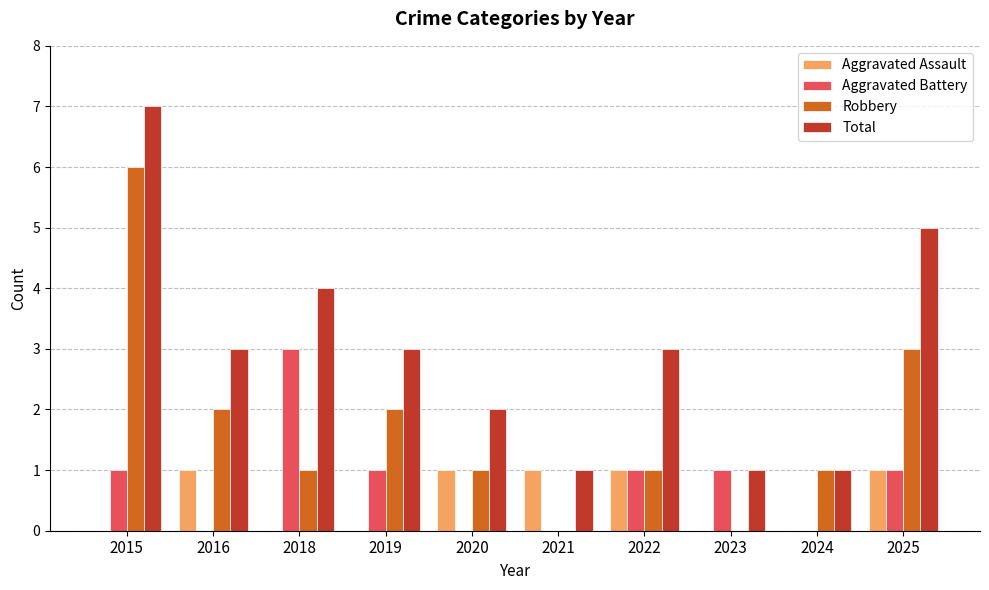

Between 2015 and 2018, which series saw the biggest shift?

Robbery